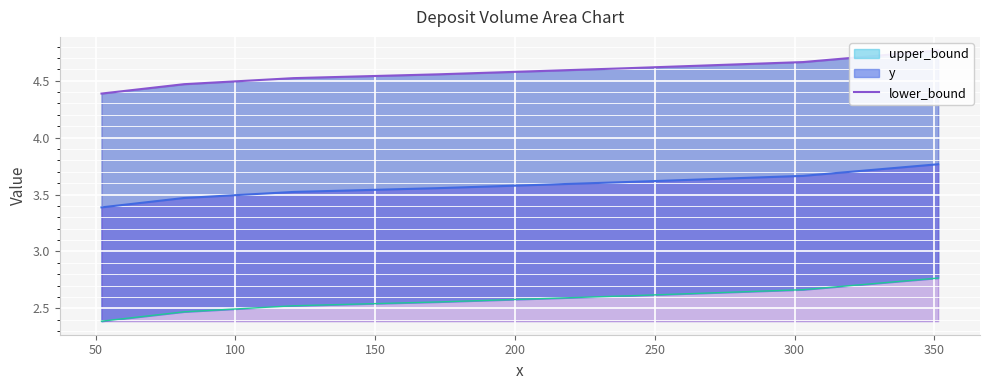

True or false: the data has more than 2 interior local peaks.

False